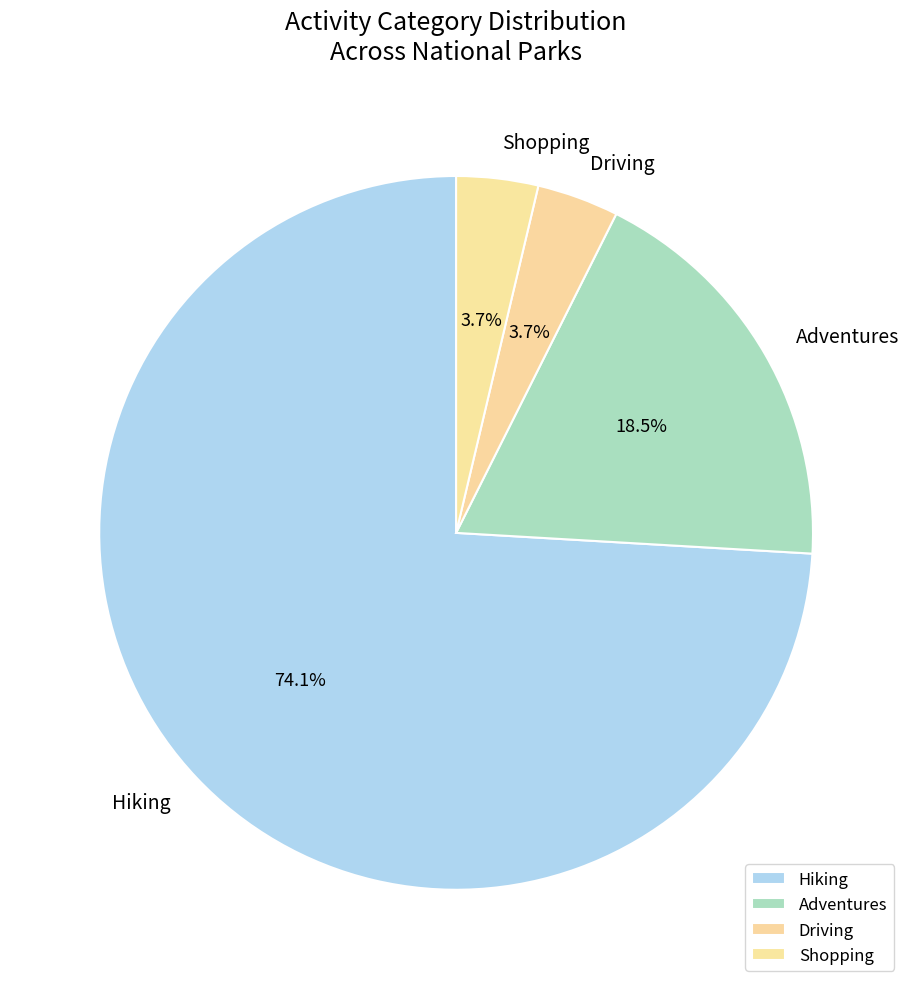

What is the total percentage of Driving and Hiking?

77.8%